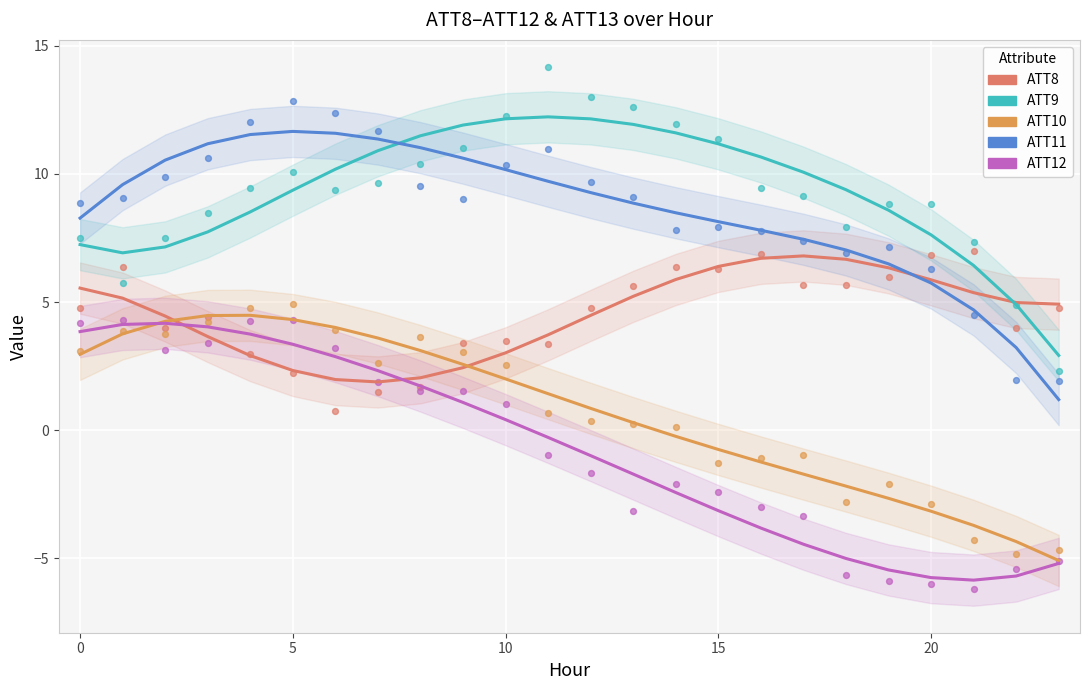

Which series has the largest total across all categories?

ATT9